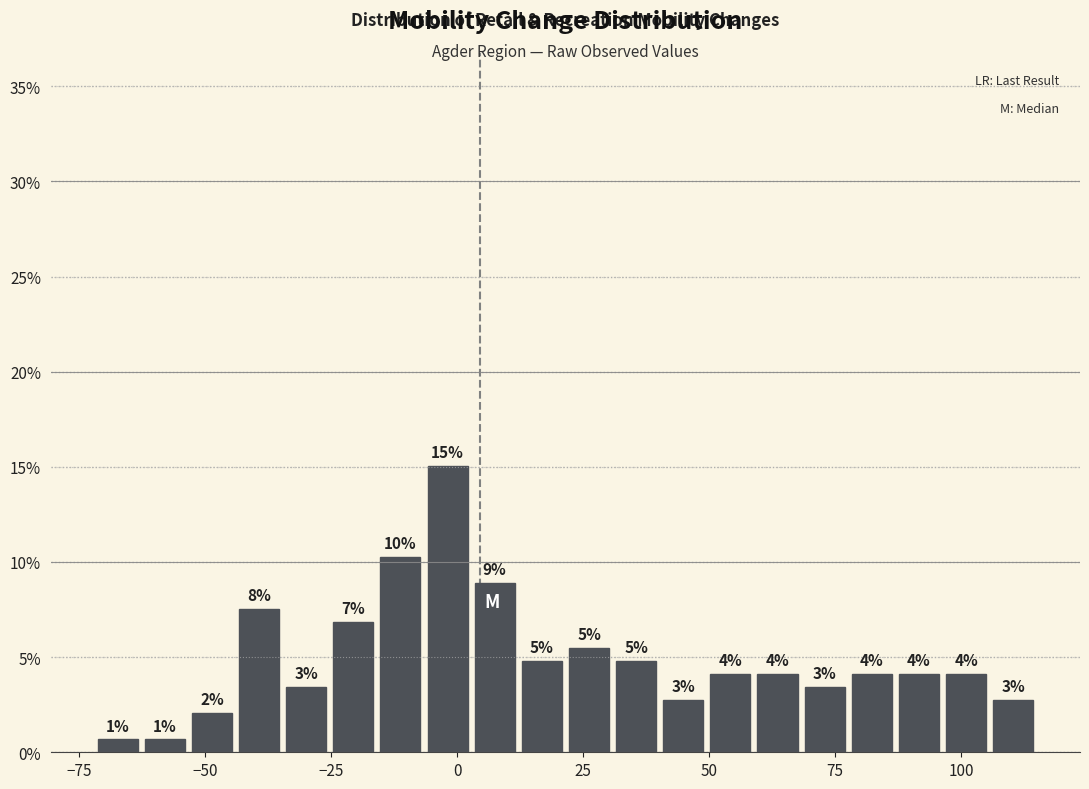

Read against the x-axis, roughly where is the centre of the tallest bar?

0